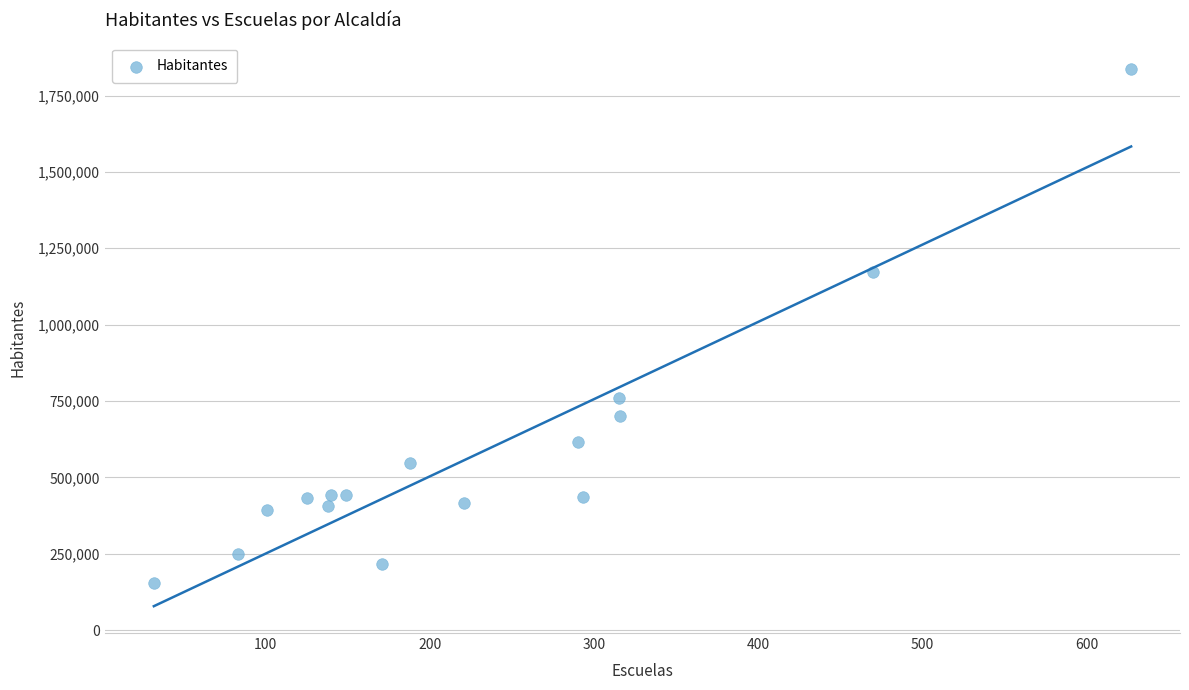

What is the range of X values (max minus min)?

595